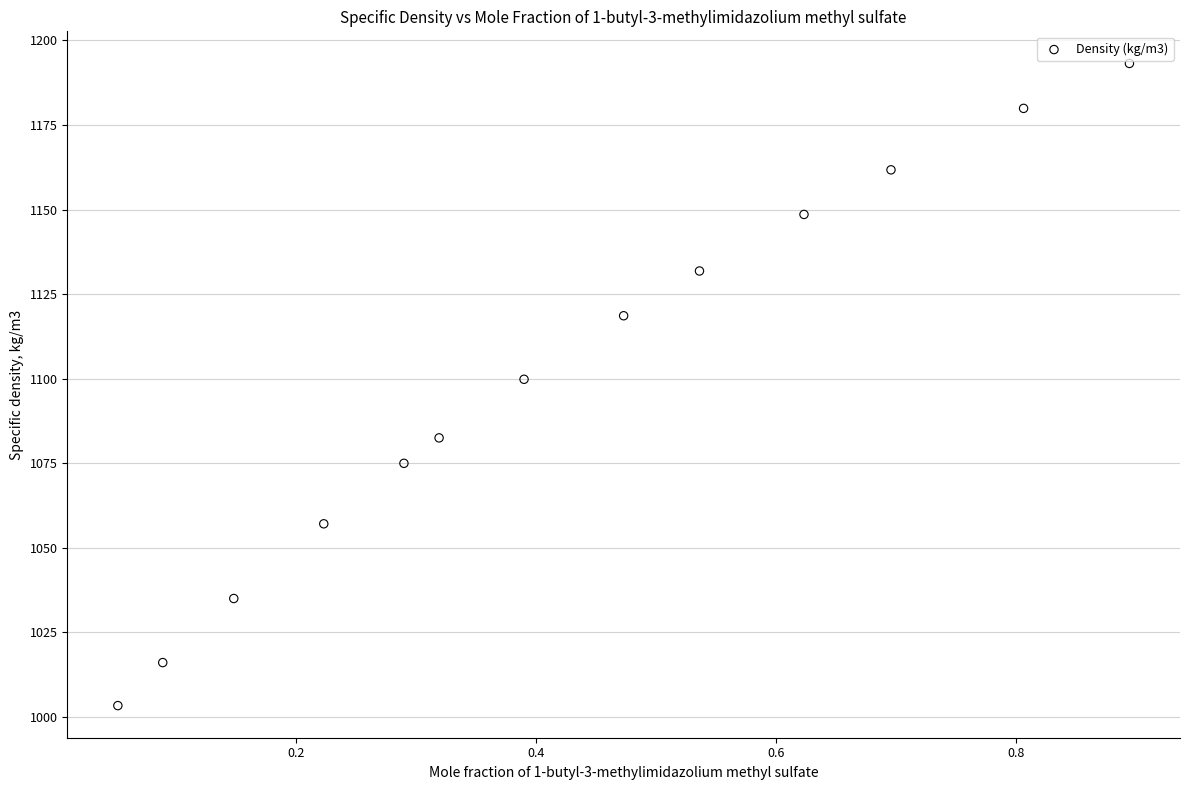

What is the range of X values (max minus min)?

0.8